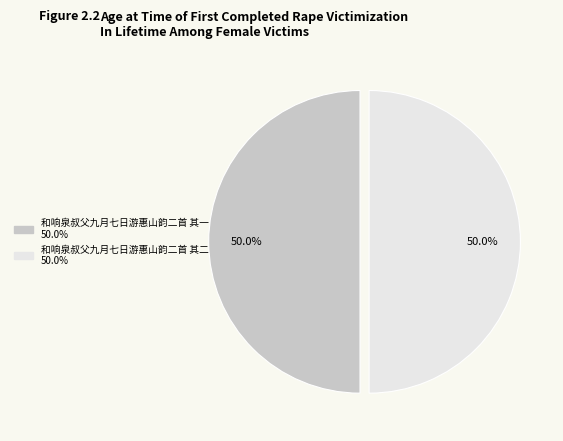

What is the ratio of the value at 和响泉叔父九月七日游惠山韵二首 其二 to the value at 和响泉叔父九月七日游惠山韵二首 其一?

1.0